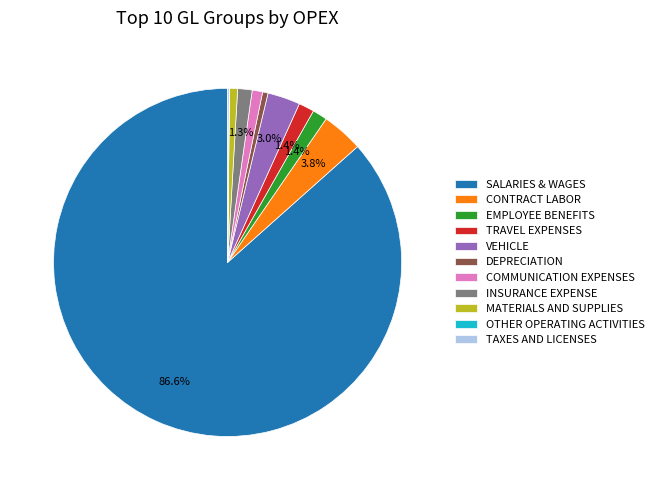

Between INSURANCE EXPENSE and MATERIALS AND SUPPLIES, which is larger?

INSURANCE EXPENSE